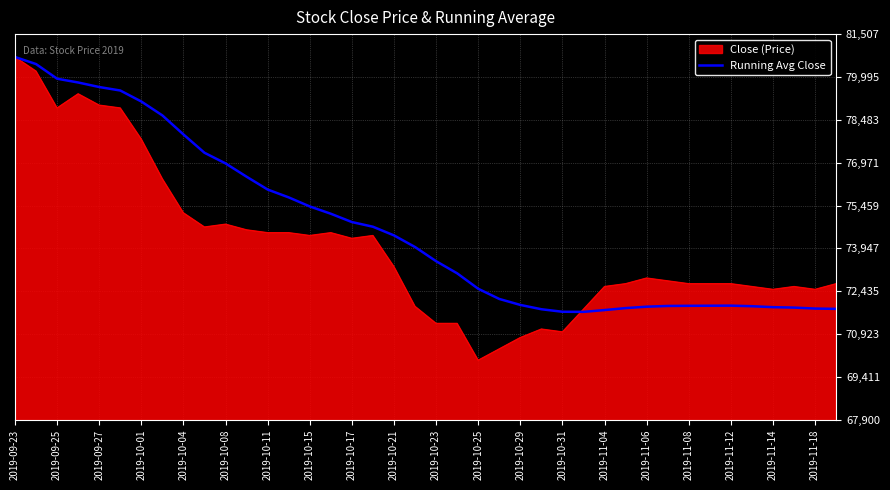

What is the minimum value for Close (Price)?

70000